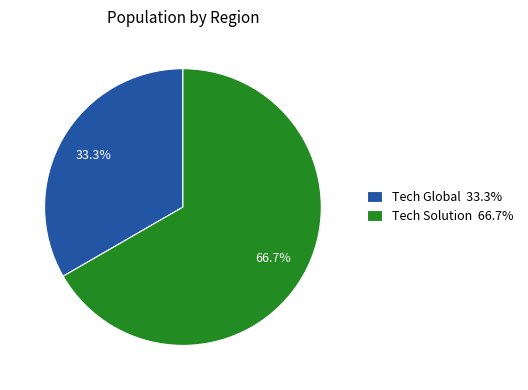

What percentage is NOT represented by Tech Solution?

33.3%